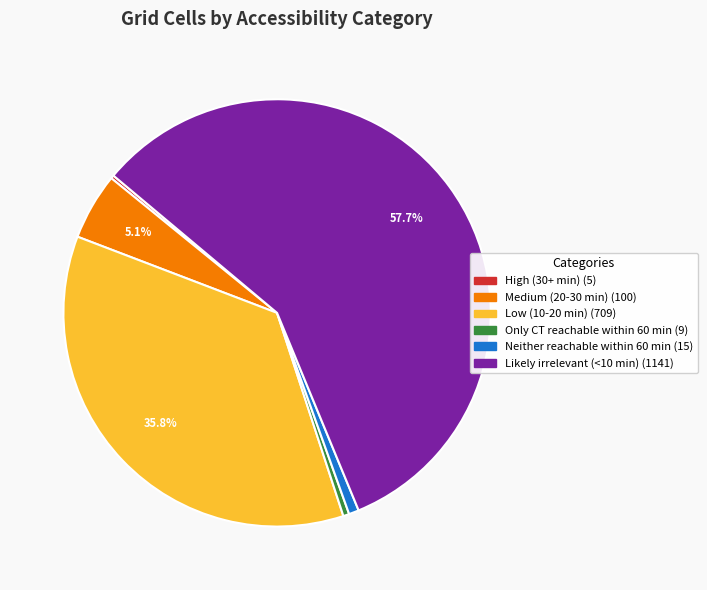

Which slice is the largest?

Likely irrelevant (<10 min)